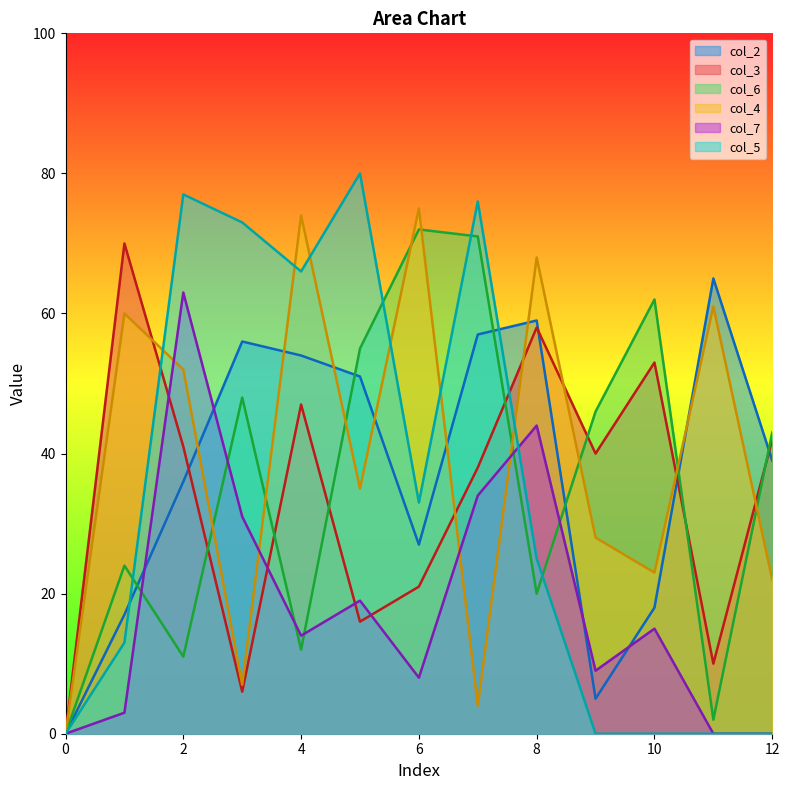

Between 9 and 10, which series saw the biggest shift?

col_6